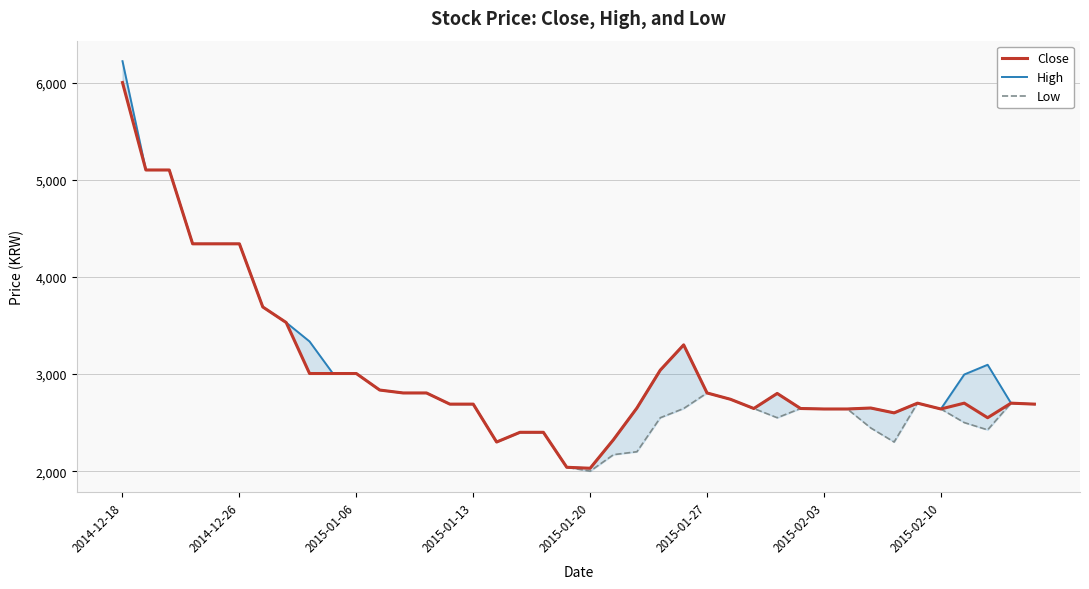

At which label does Close reach its peak?

2014-12-18